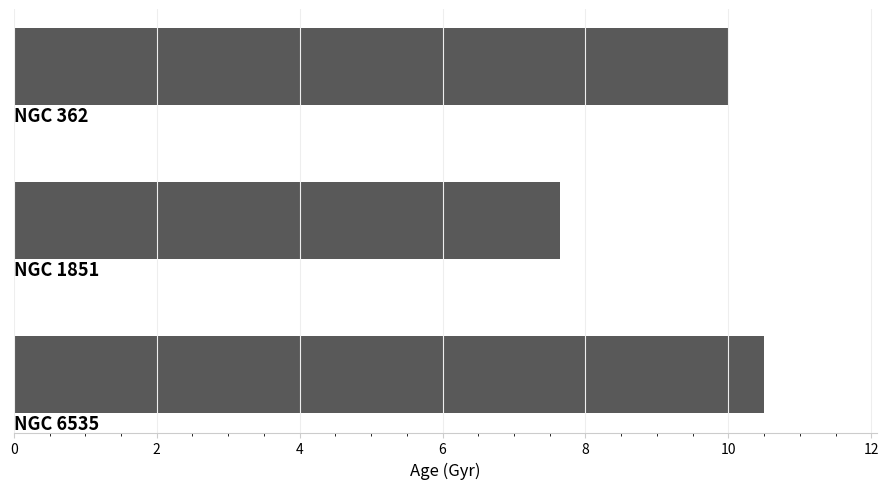

What is the value of the 2nd bar from the top?

7.6